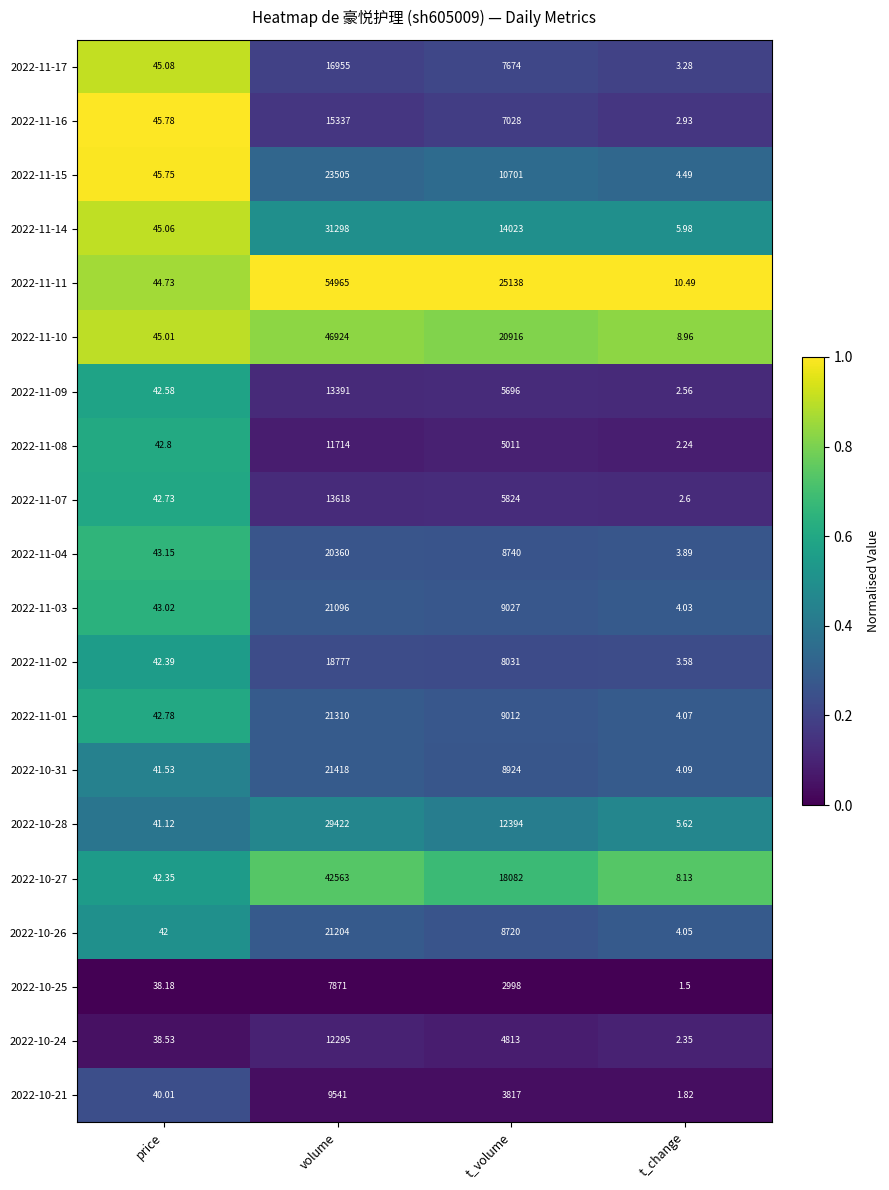

Which series has the largest range (max minus min)?

2022-11-11